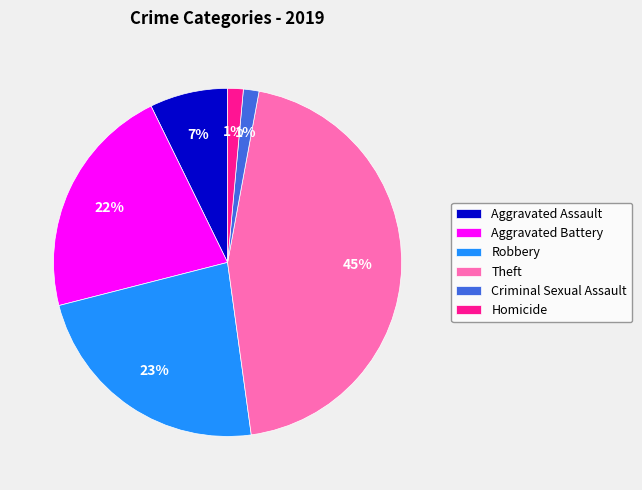

What percentage is the Aggravated Assault slice, to the nearest percent?

7%